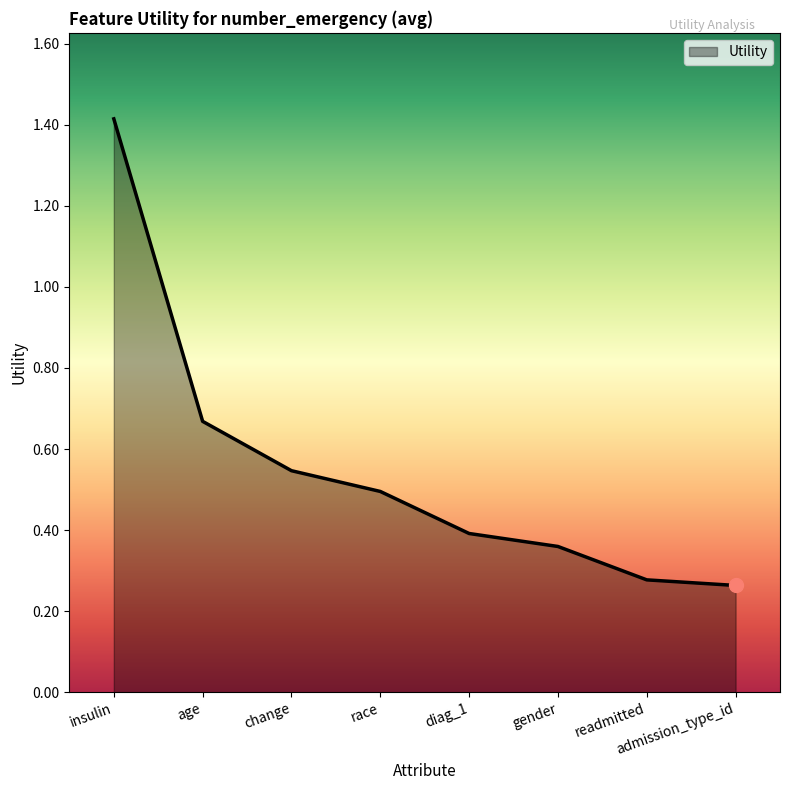

True or false: the data has more than 1 interior local peaks.

False